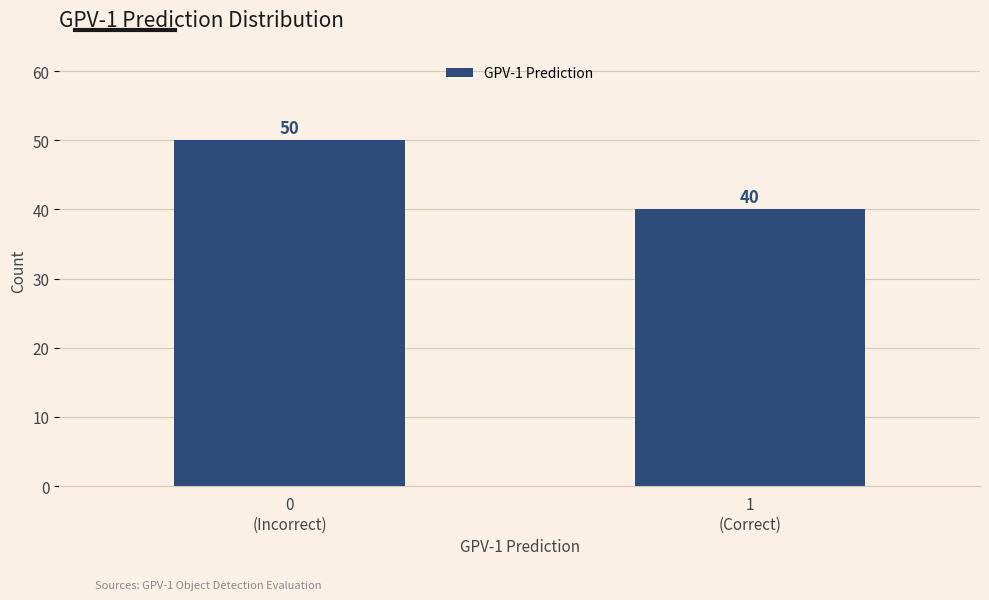

Reading left to right, what are all the values shown in this chart?

50	40